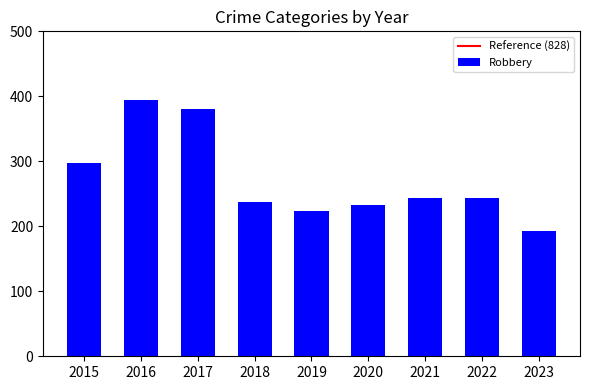

What is the minimum value shown in the chart?

193